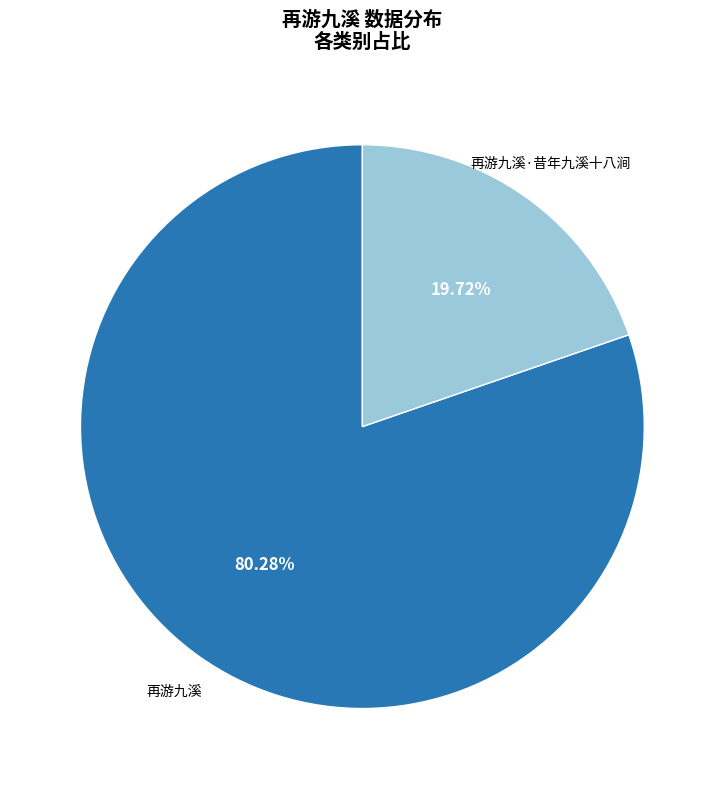

How many segments does this pie chart have?

2